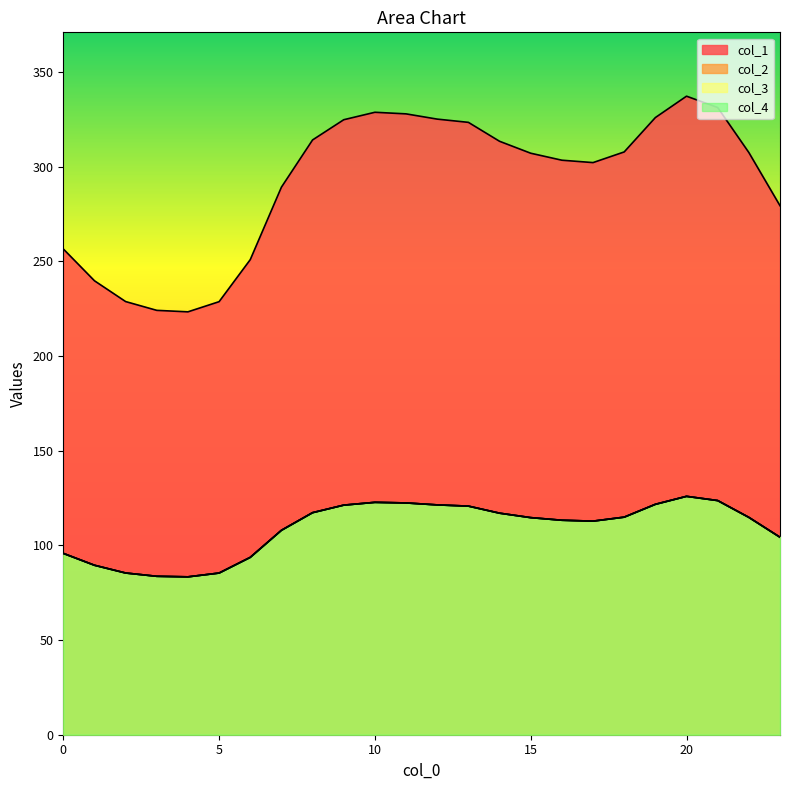

Read the col_2 value at 1.

89.5